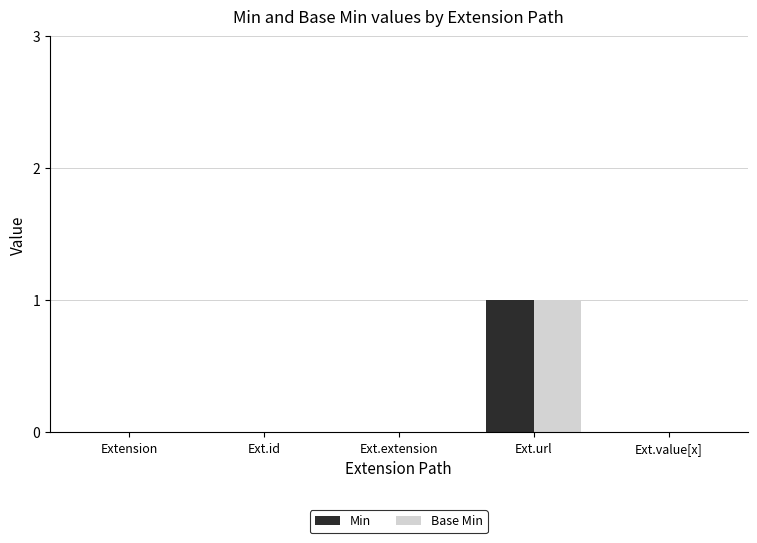

Which category has the highest value across all series?

Ext.url